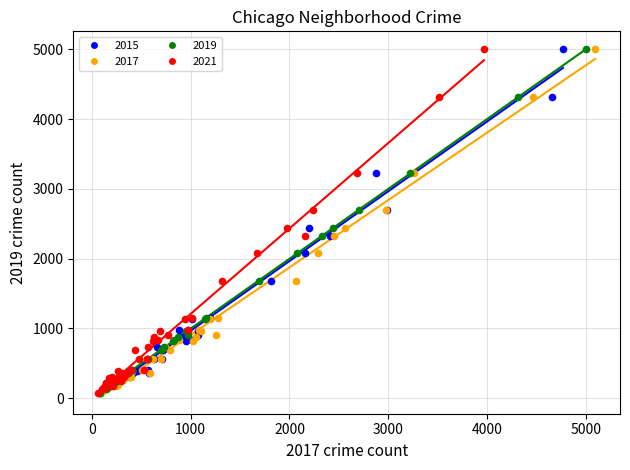

What are all the series names shown in the legend?

2015, 2017, 2019, 2021